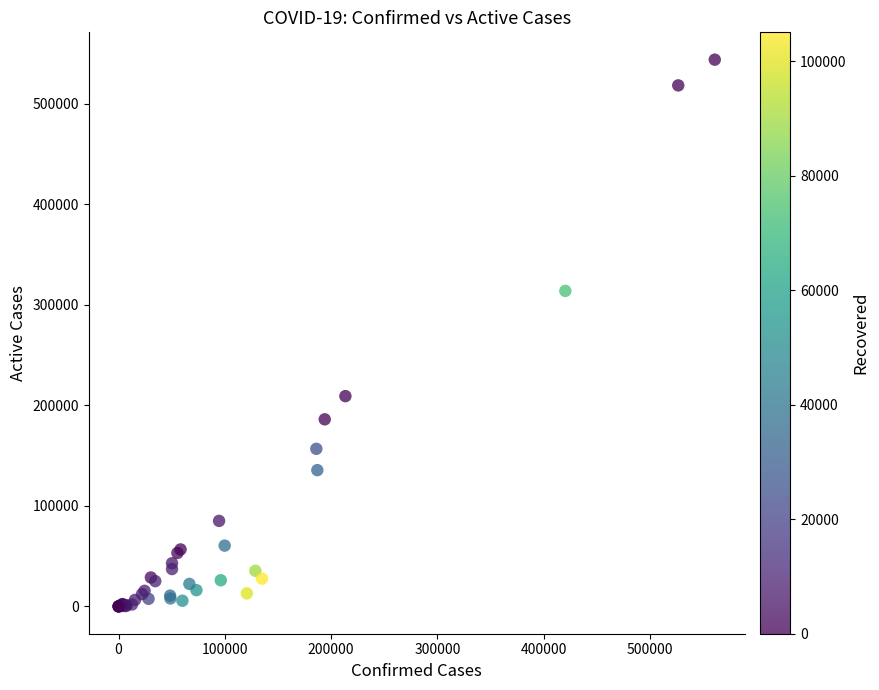

What Y value in the scatter plot is closest to 272049?

313968